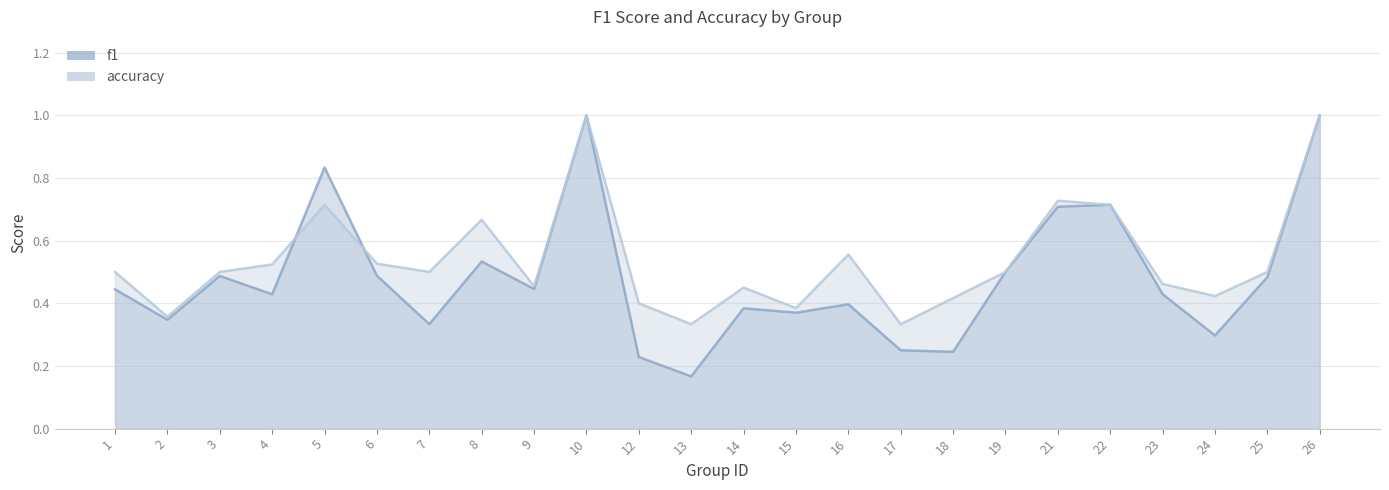

Reading left to right, extract all data points from this chart.

f1: 0.4	0.3	0.5	0.4	0.8	0.5	0.3	0.5	0.4	1.0	0.2	0.2	0.4	0.4	0.4	0.2	0.2	0.5	0.7	0.7	0.4	0.3	0.5	1.0
accuracy: 0.5	0.4	0.5	0.5	0.7	0.5	0.5	0.7	0.5	1.0	0.4	0.3	0.5	0.4	0.6	0.3	0.4	0.5	0.7	0.7	0.5	0.4	0.5	1.0